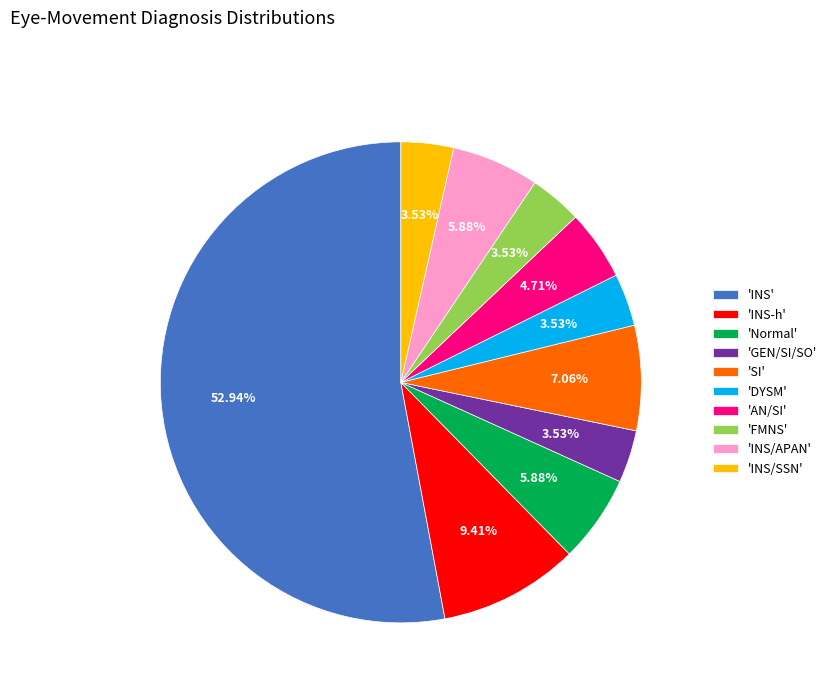

Approximately how many times larger is the value at 'Normal' compared to 'INS-h'?

0.6